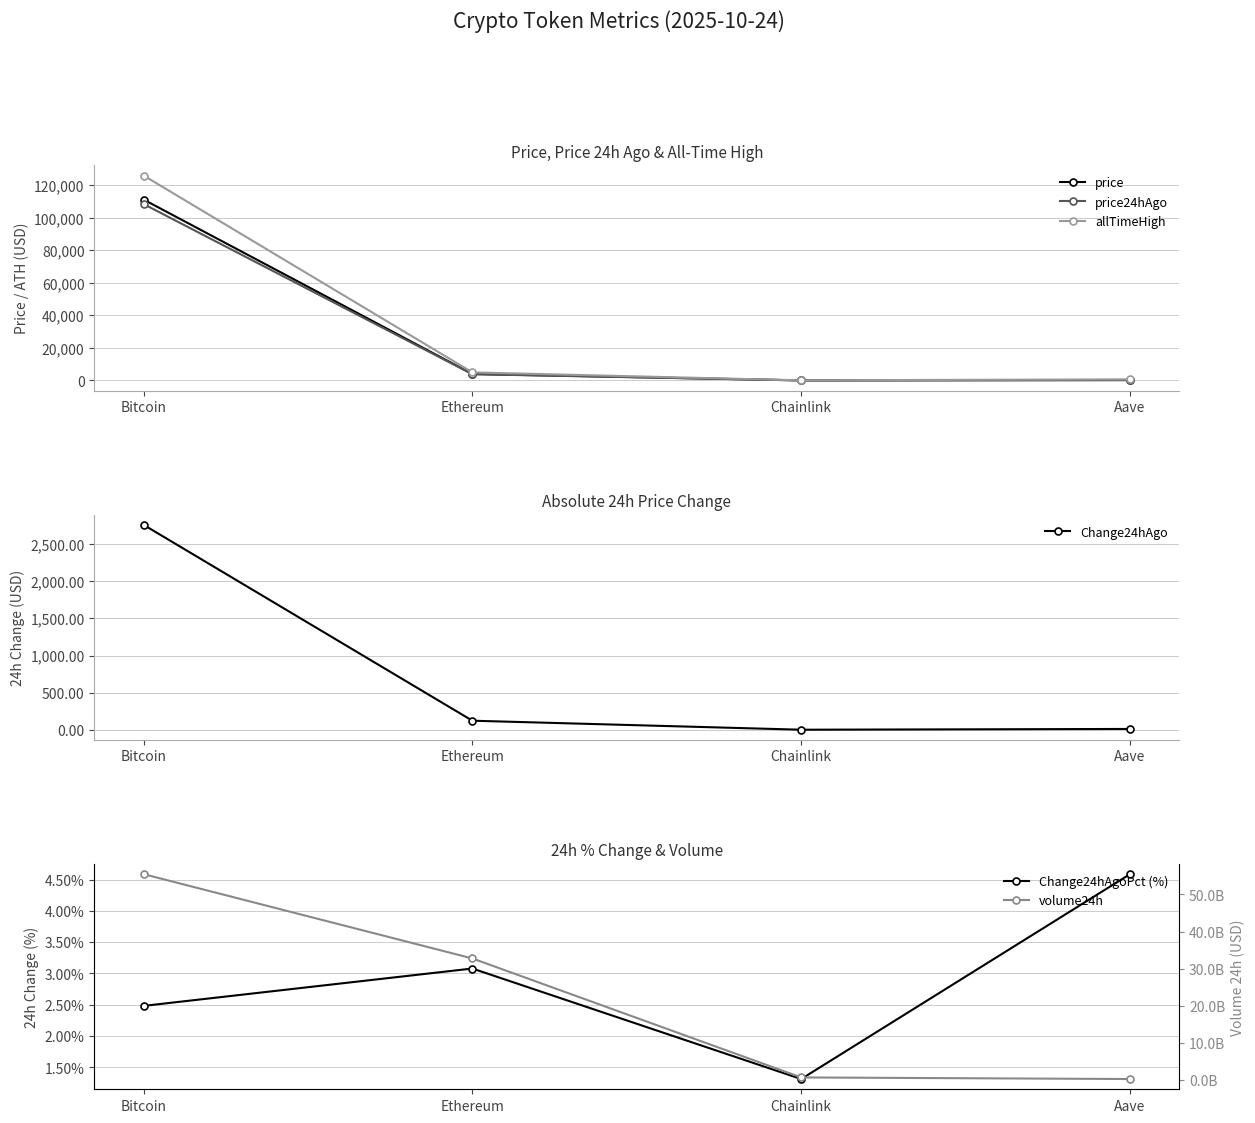

Is this an area chart (filled region under the line)?

No